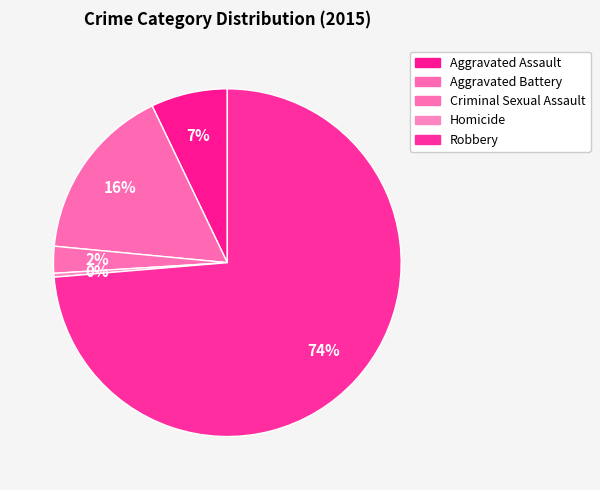

To the nearest percent, what is the average slice percentage?

20%